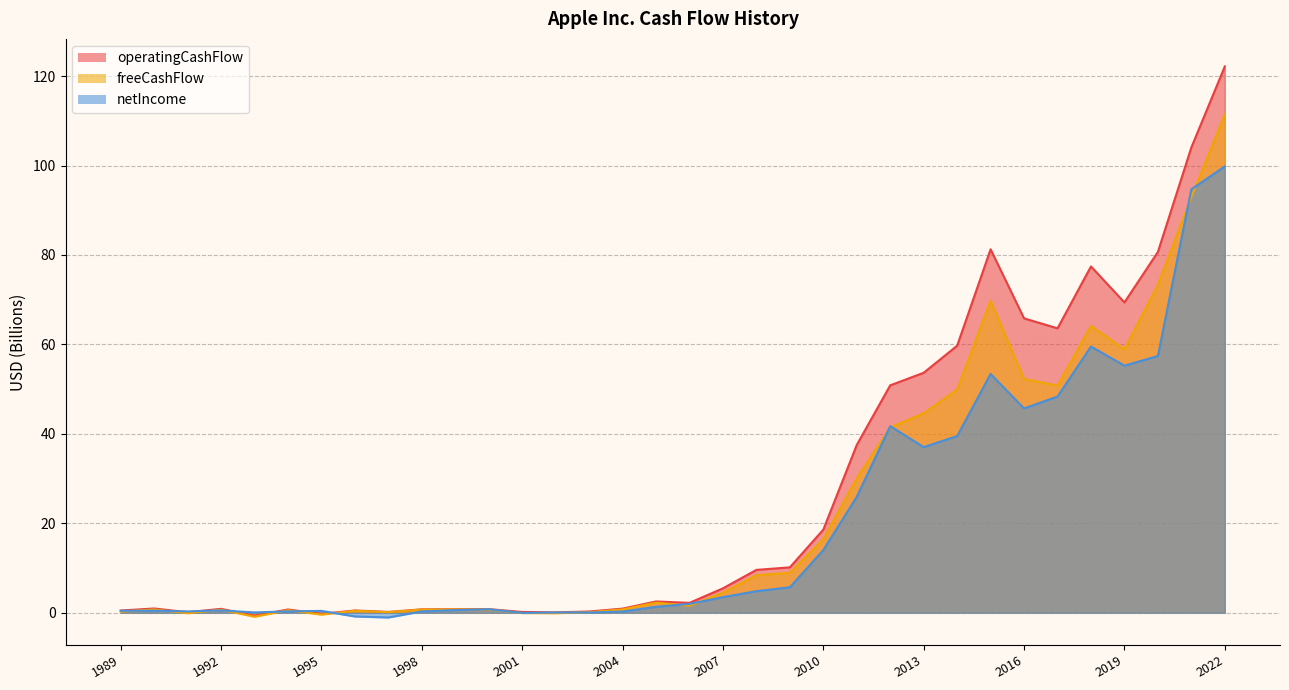

True or false: operatingCashFlow and freeCashFlow cross at least once.

False